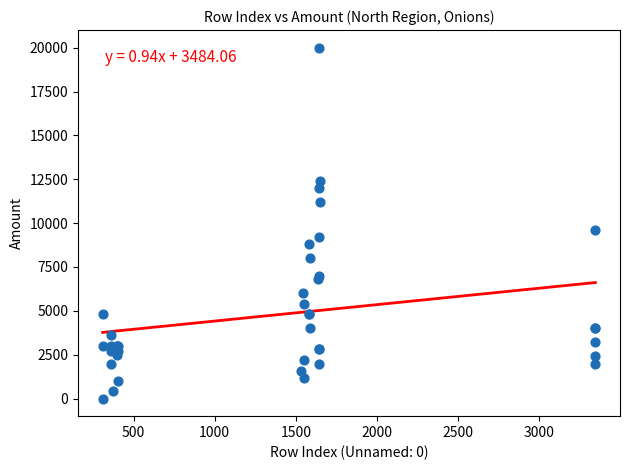

What Y value in the scatter plot is closest to 10000?

9600